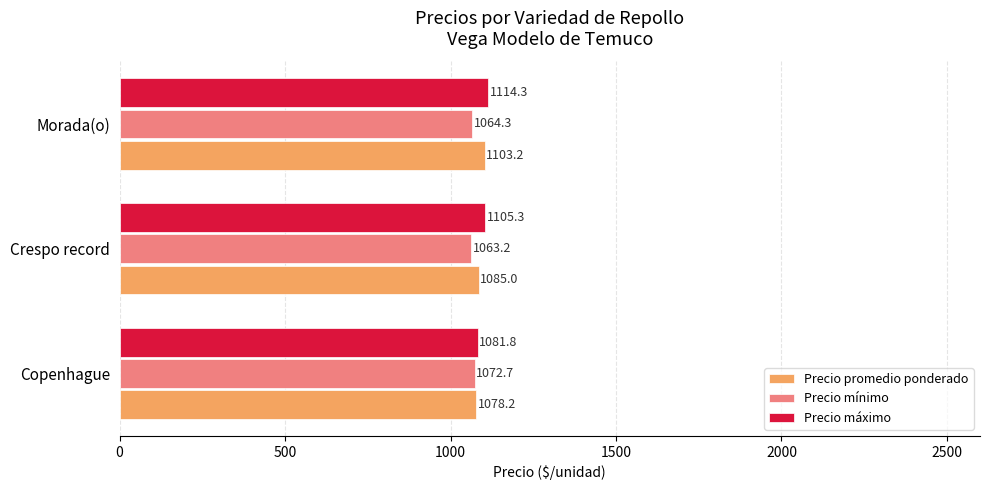

Which series has the largest total across all categories?

Precio máximo